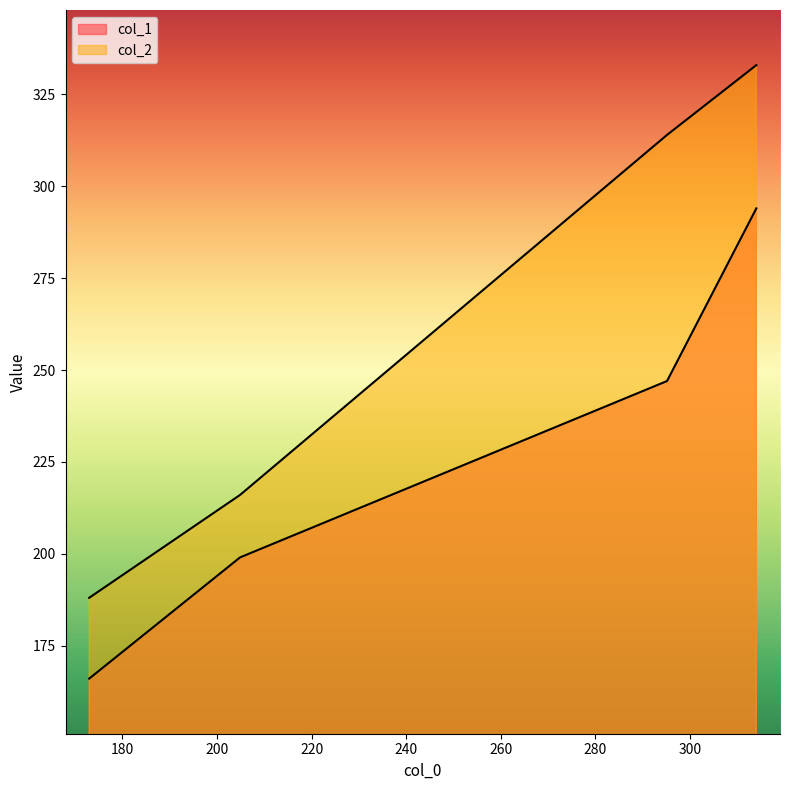

What is the difference between the maximum and second lowest values in the col_1 series?

95